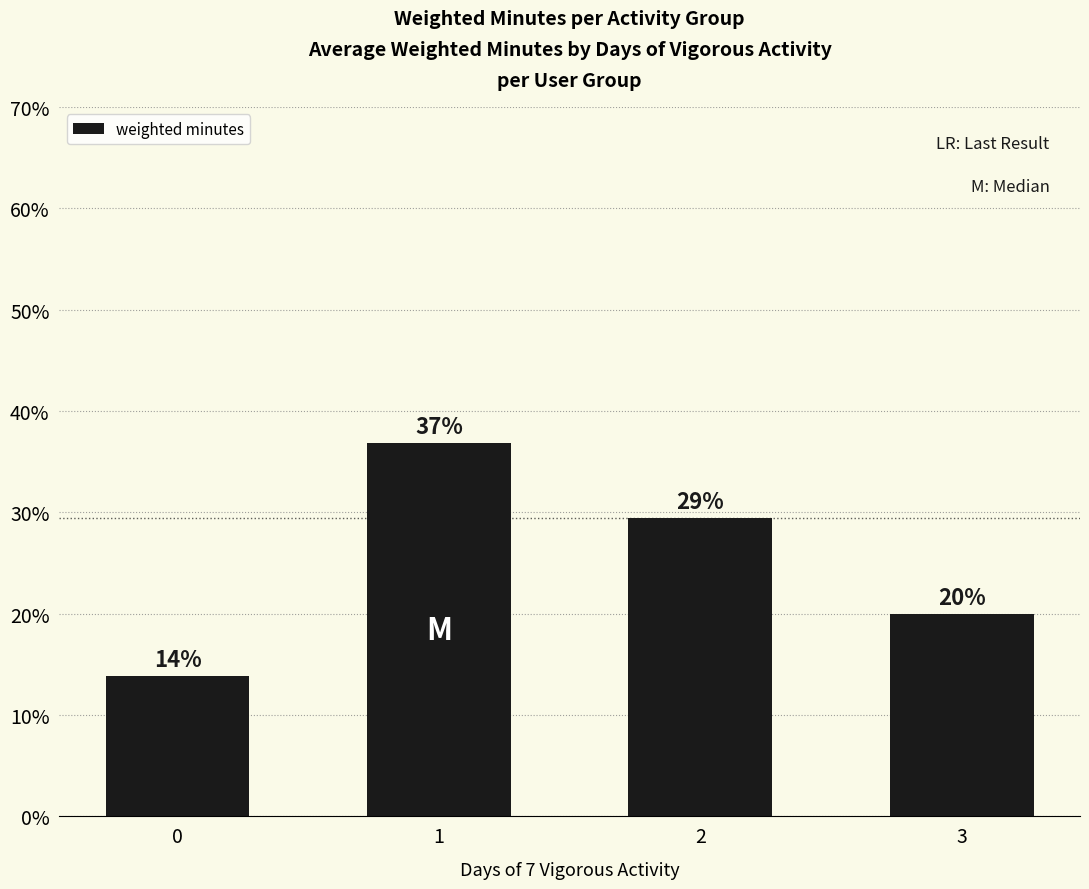

Which has a higher value, 0 or 3?

3